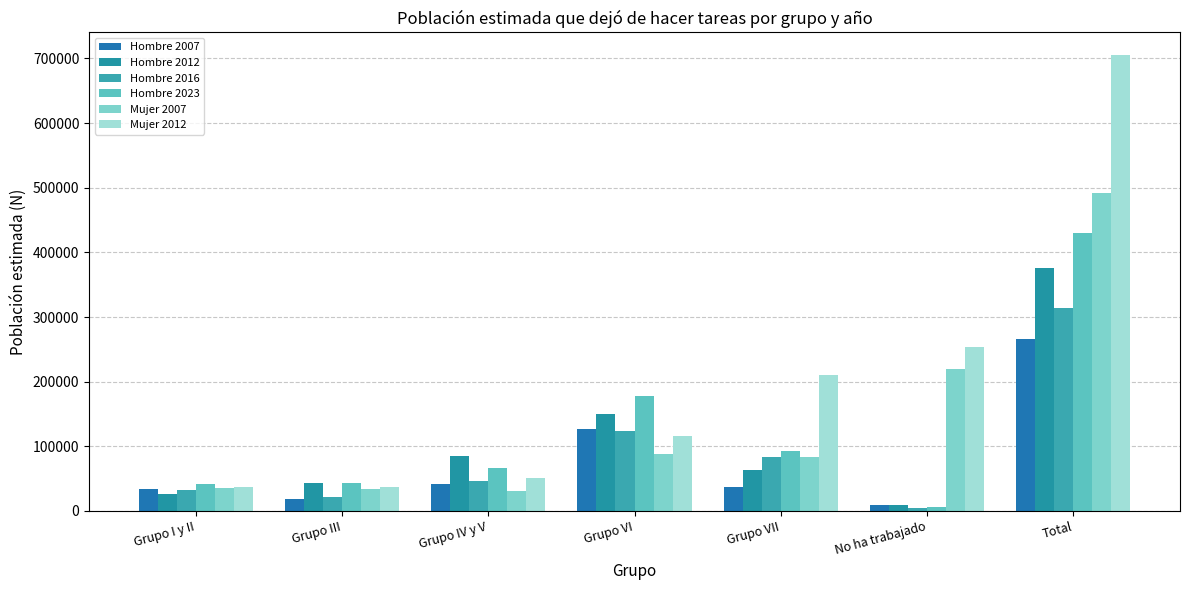

What is the difference between the maximum and second lowest values in the Hombre 2012 series?

350999